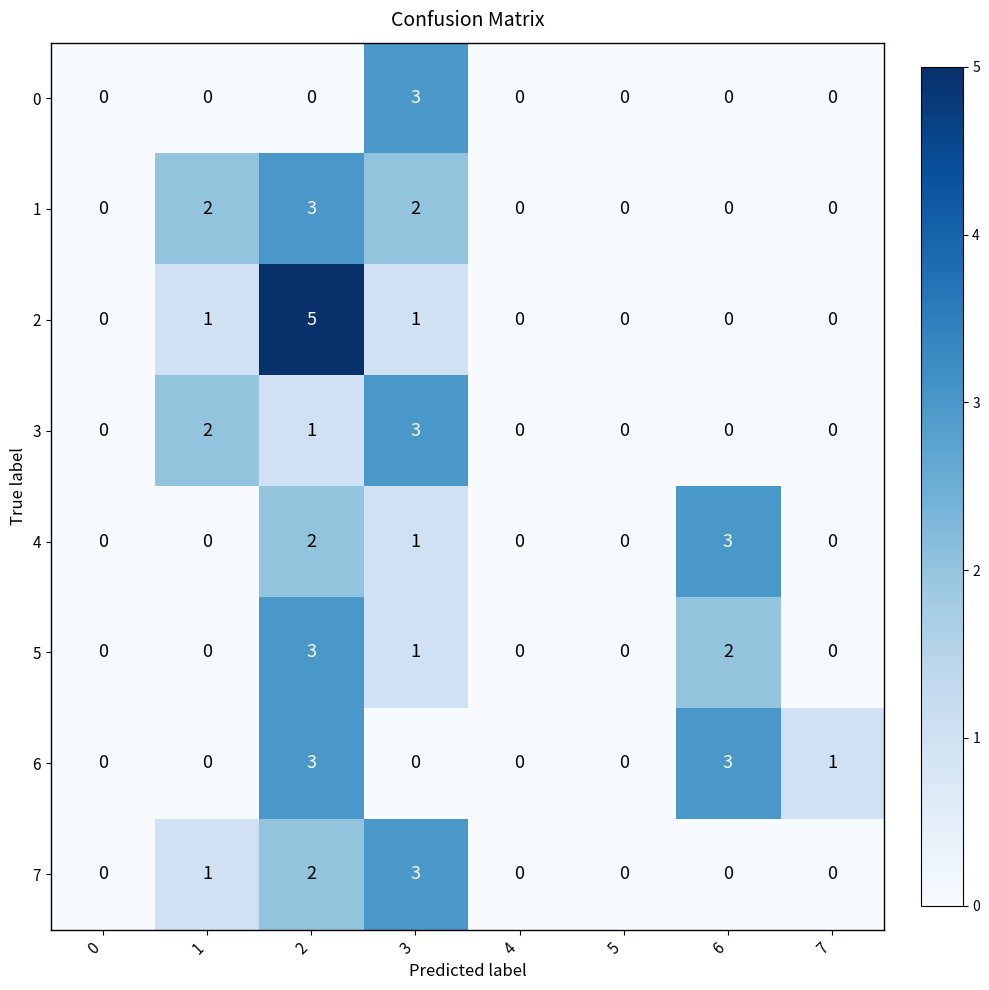

At which category does the chart reach its peak across all series?

2